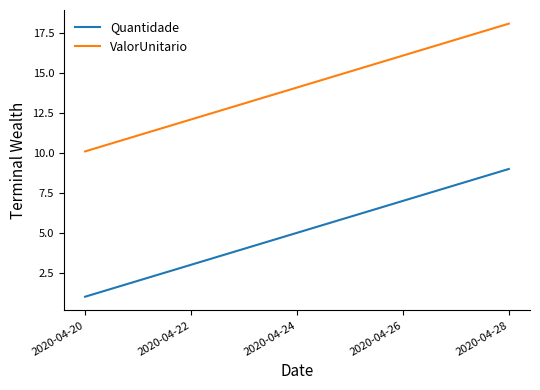

What is the difference between the maximum and minimum values in the ValorUnitario series?

8.0